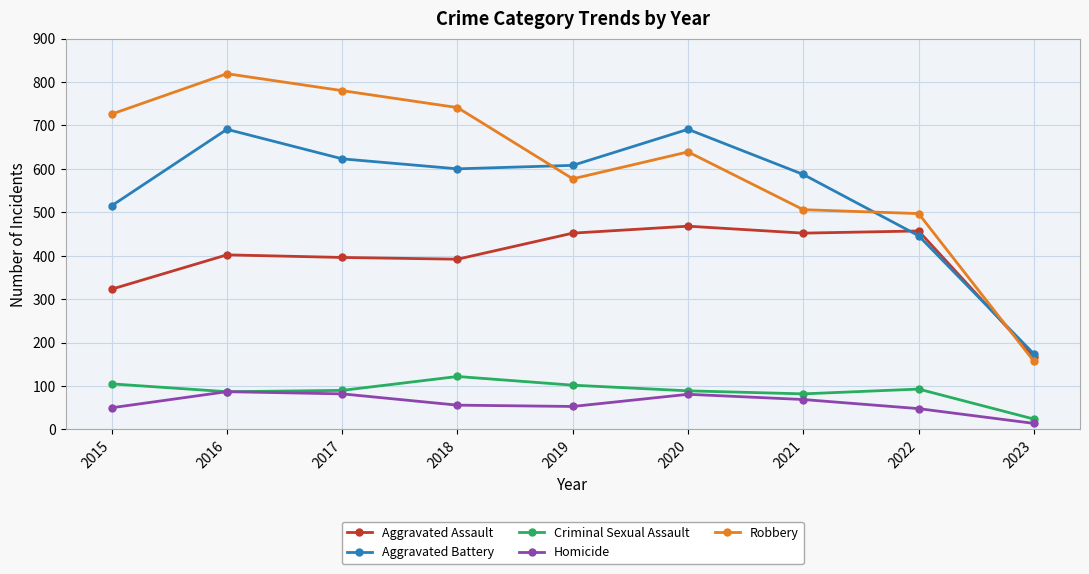

Rank the series at 2020 from lowest to highest value.

Homicide, Criminal Sexual Assault, Aggravated Assault, Robbery, Aggravated Battery